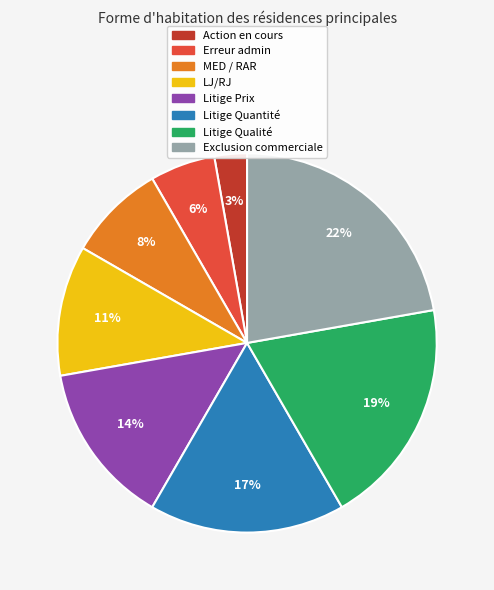

To the nearest percent, what portion does LJ/RJ represent?

11%